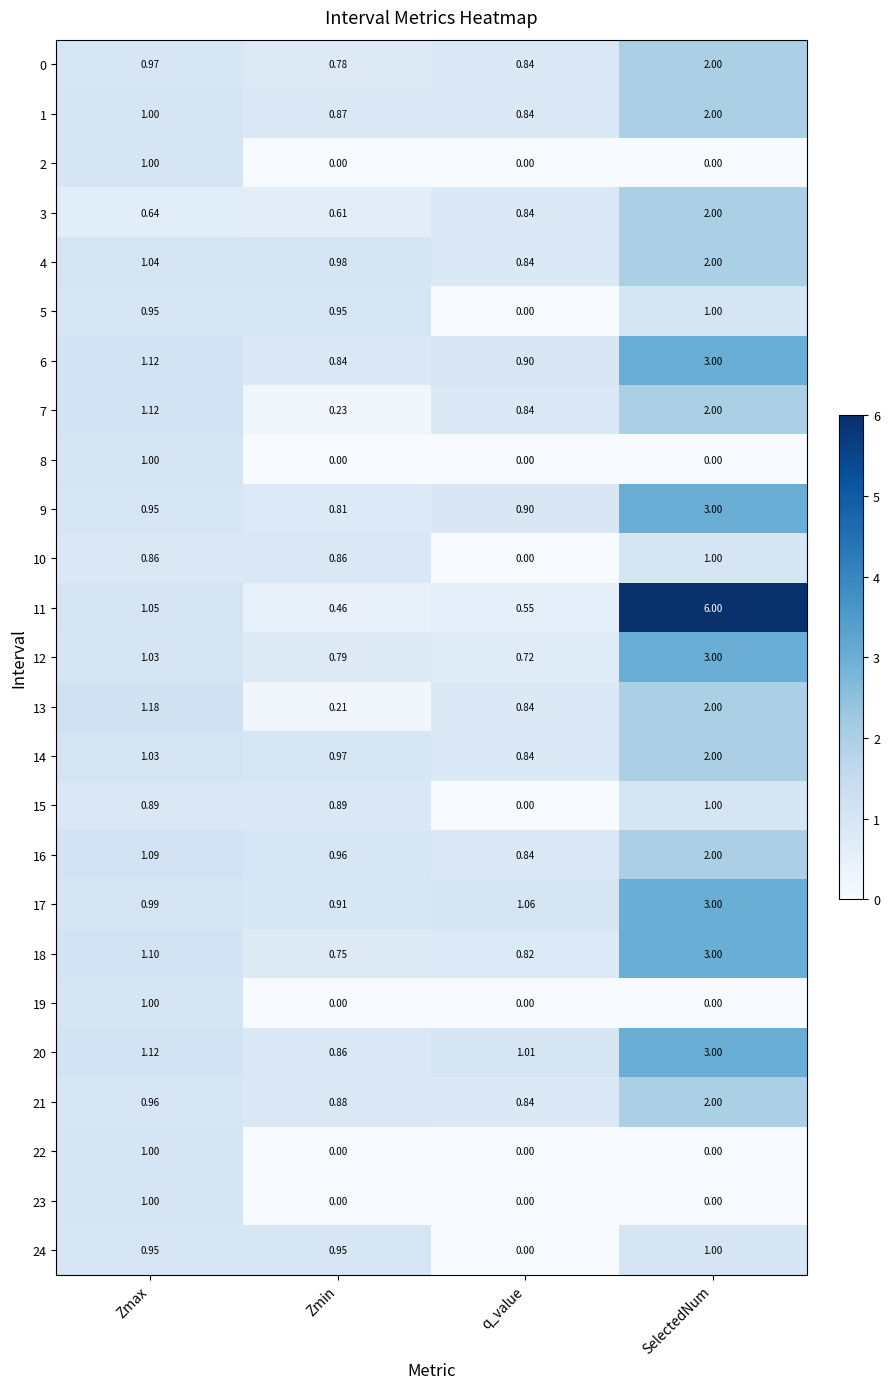

At which label does 9 reach its peak?

SelectedNum